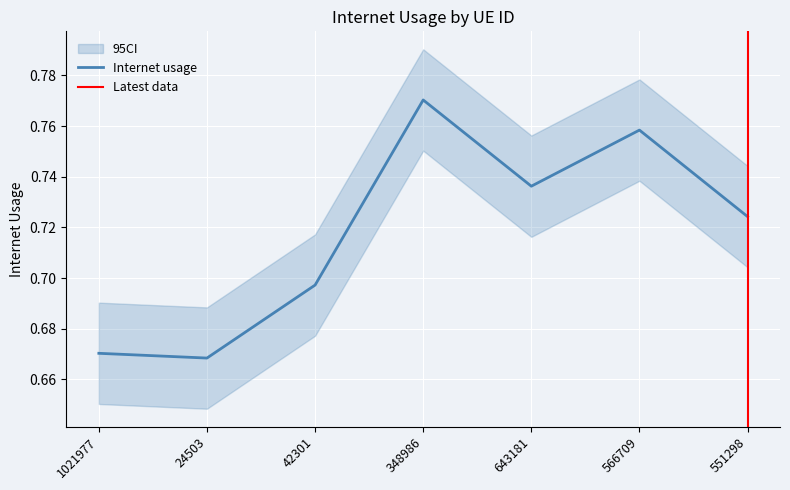

Is it true that the value at 551298 is 0.7?

True